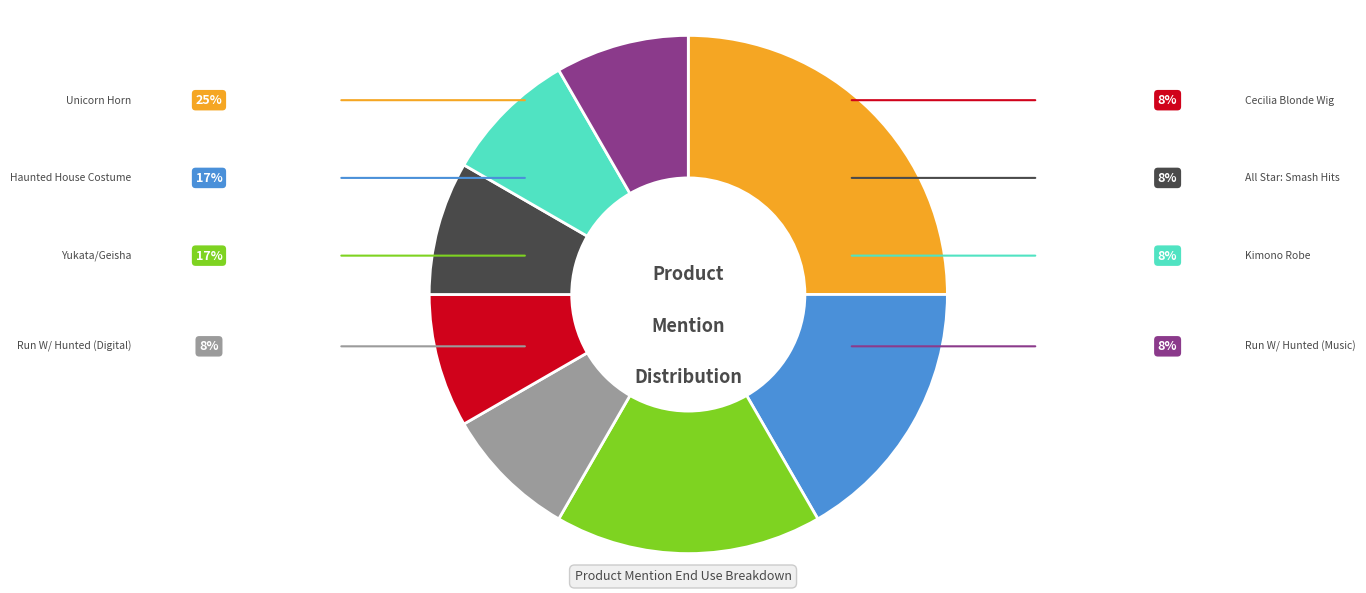

What is the smallest slice in the pie chart?

Run With the Hunted (Digital)